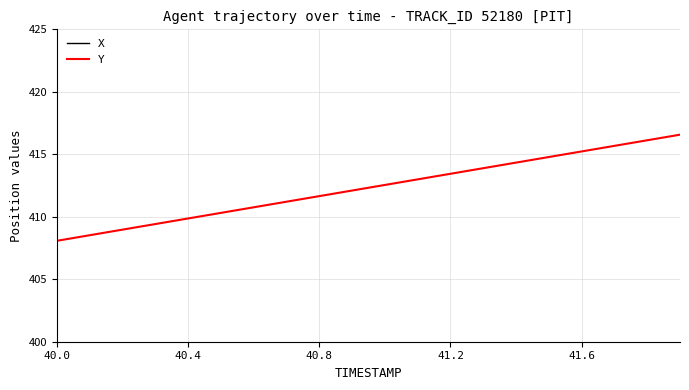

Is this an area chart (filled region under the line)?

No